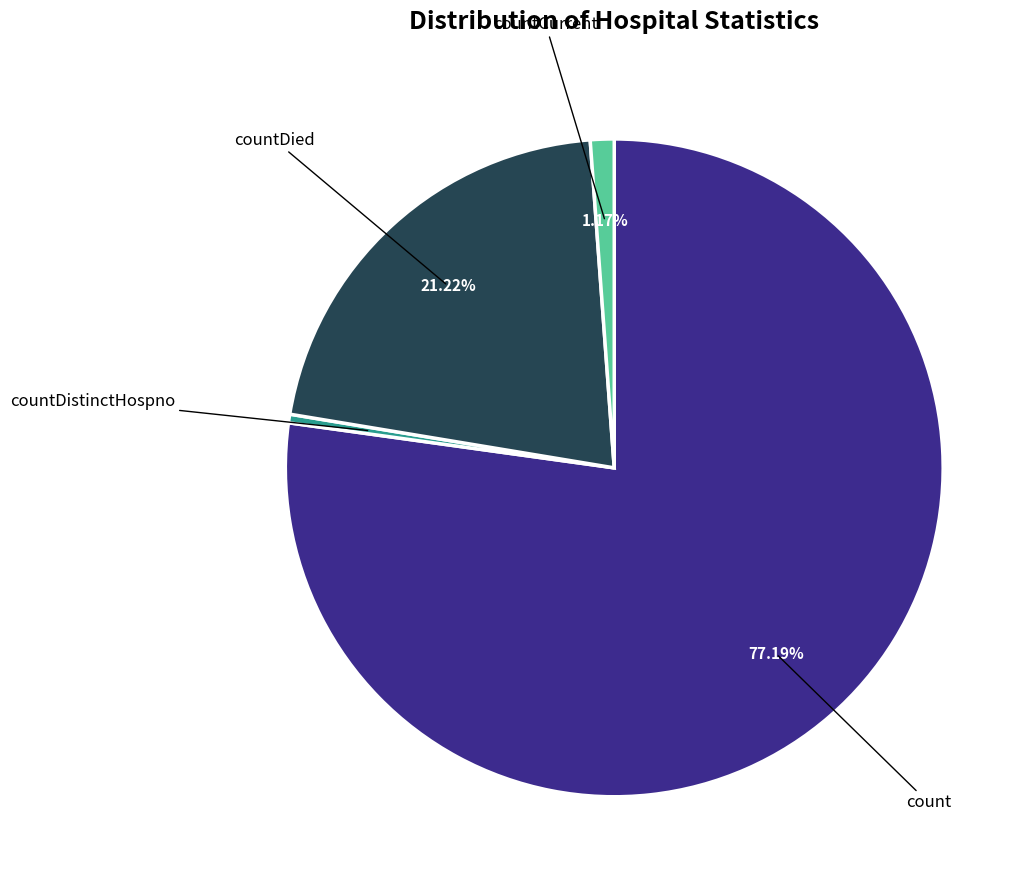

Does any single category account for the majority?

Yes